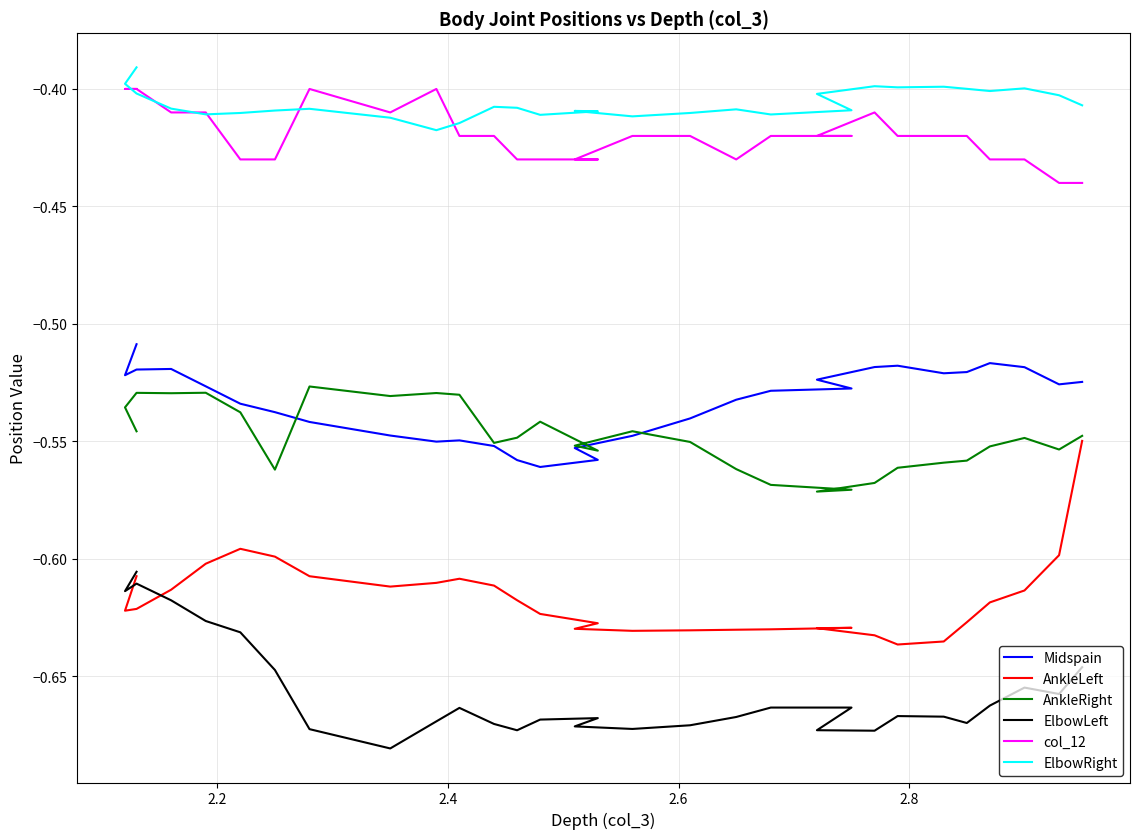

What is the value of the ElbowRight point at the 15th from the left?

-0.4